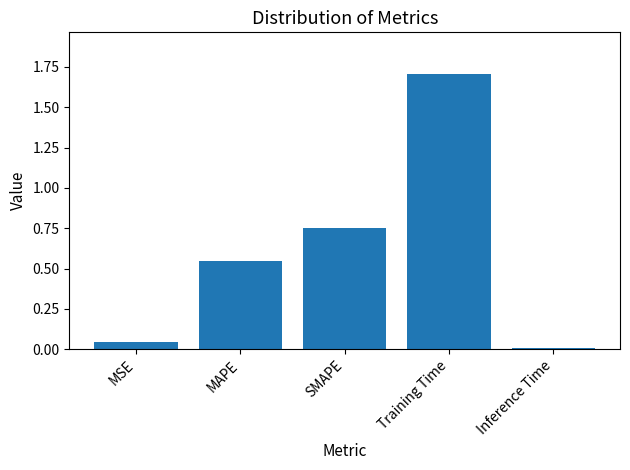

What is the change in value from MAPE to Inference Time?

-0.5